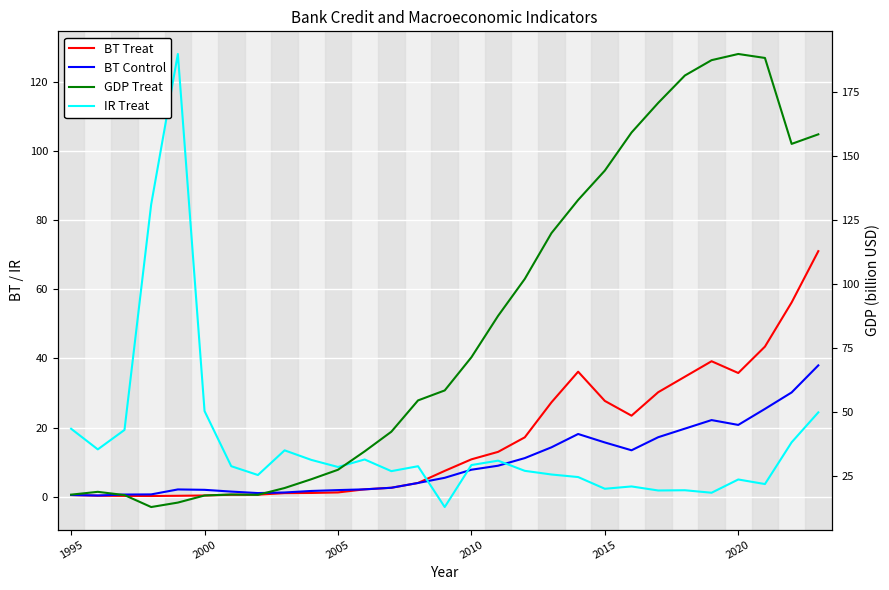

Read the GDP Treat value at 2010.

71.3